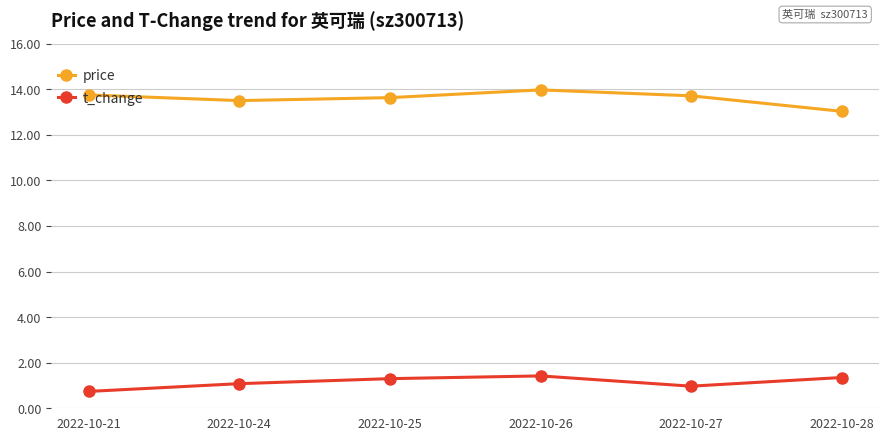

Read the t_change value at 2022-10-25.

1.3